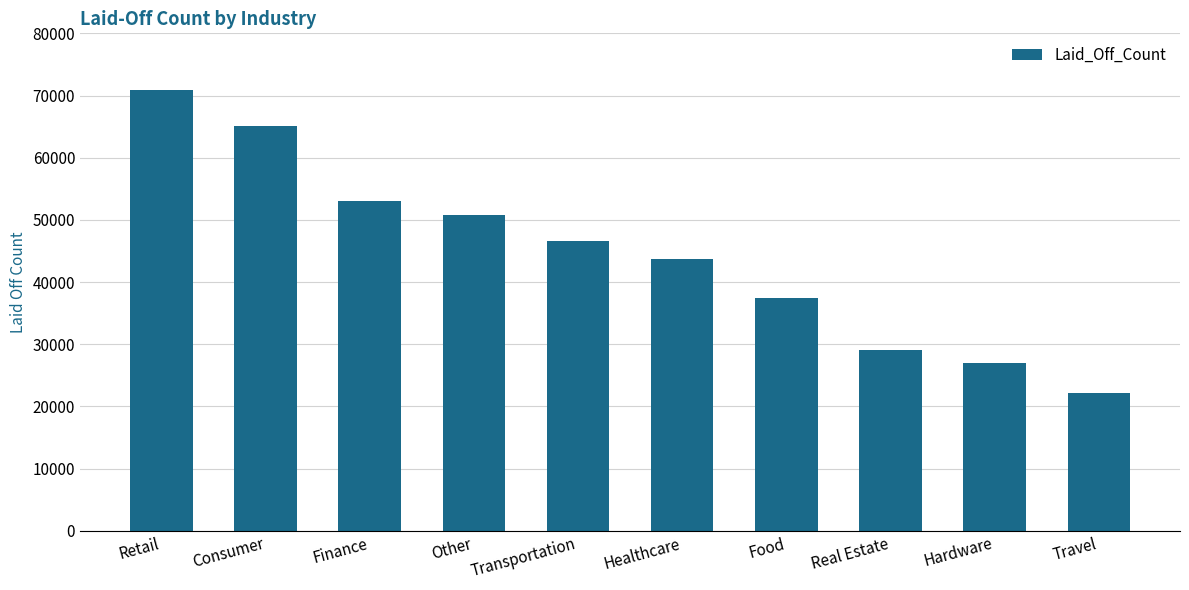

Is it true that the value at Healthcare is 24805.6?

False